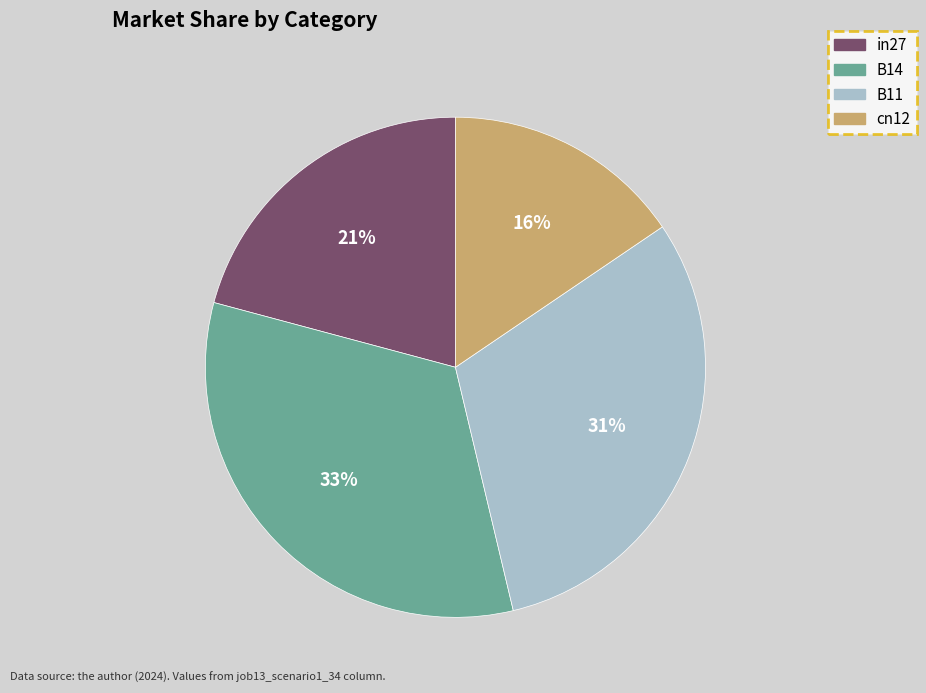

Count the number of slices in the pie.

4